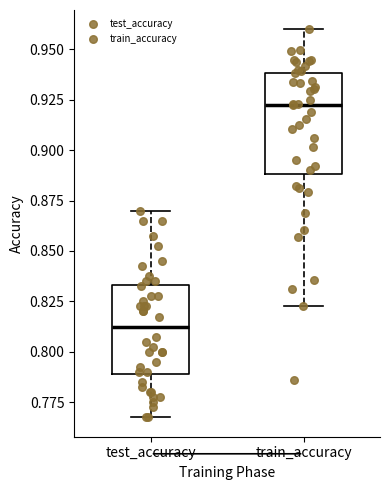

Reading left to right, transcribe this box plot: for each box, give where its median line is, the range the box spans, and where its two whiskers end, as read against the y-axis. The values are not printed on the chart, so give them approximately, as read against the axis.

test_accuracy: median 0.815, box 0.790 to 0.835, whiskers 0.770 to 0.870
train_accuracy: median 0.925, box 0.890 to 0.940, whiskers 0.825 to 0.960